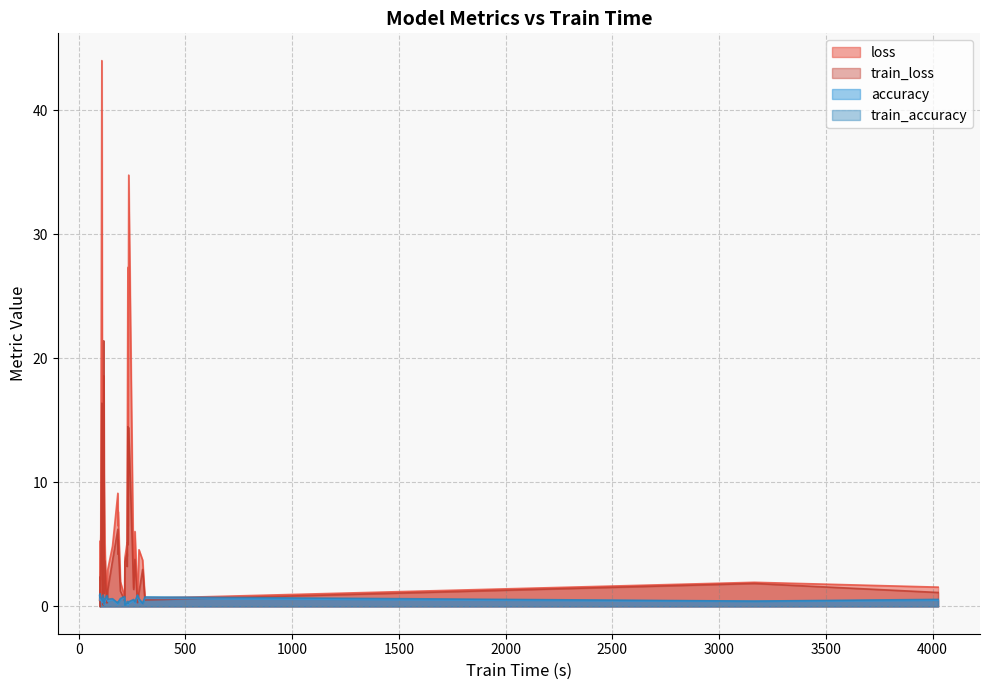

What are all the series names shown in the legend?

loss, train_loss, accuracy, train_accuracy